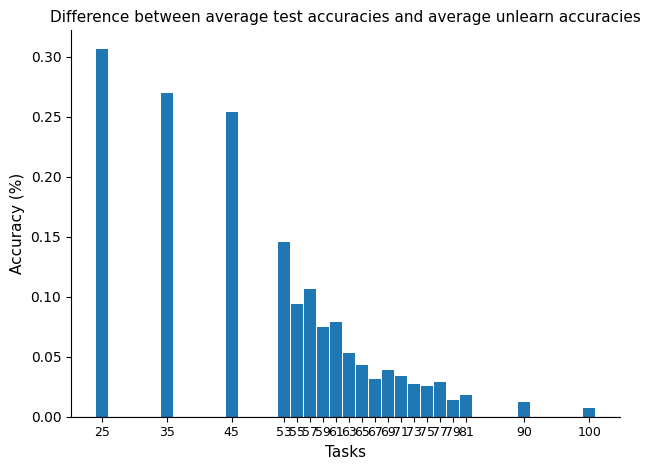

Which label corresponds to the largest value in the chart?

25